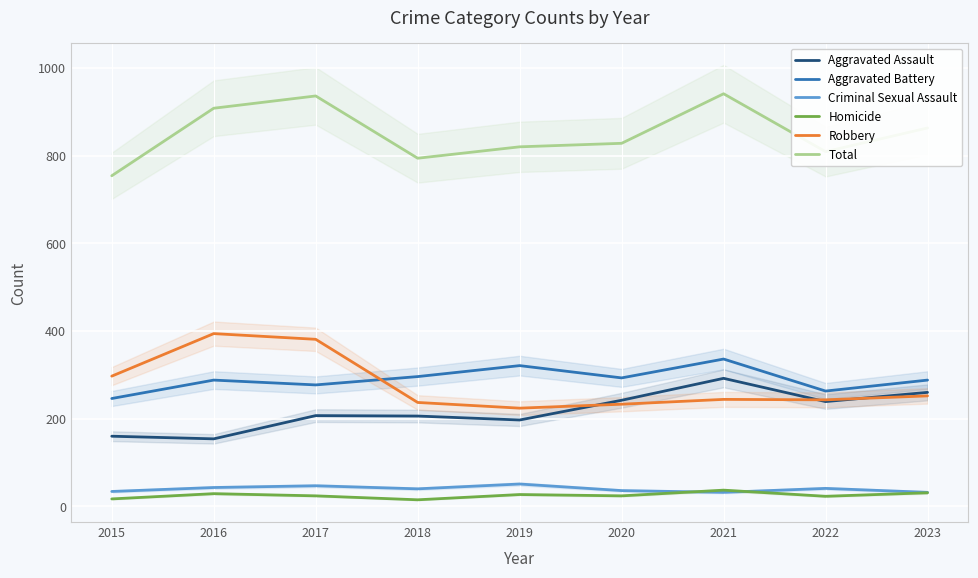

What is the average value of the Aggravated Battery series?

290